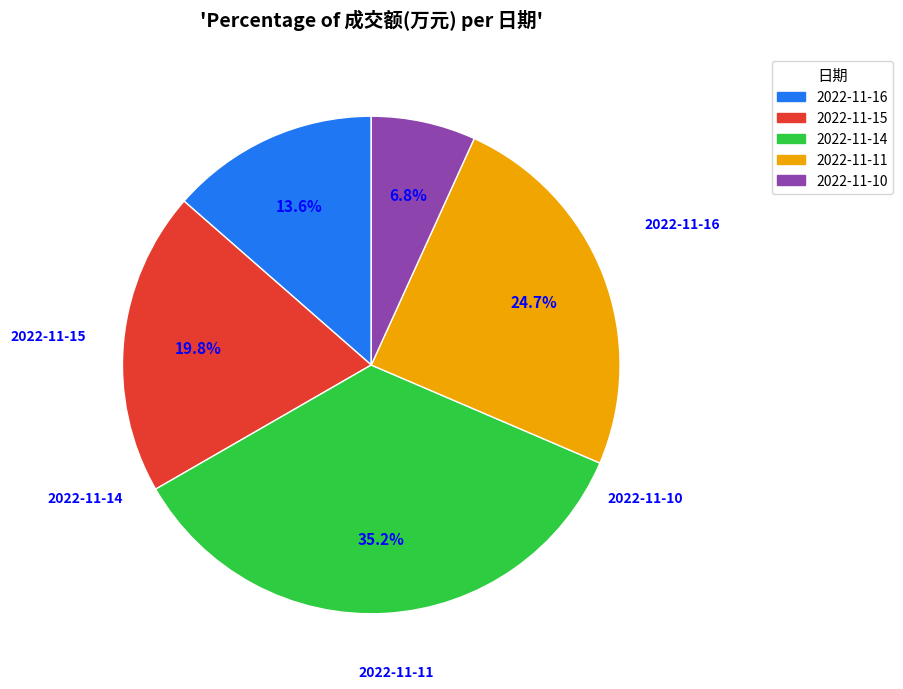

Do 2022-11-11 and 2022-11-14 together represent more than half of the pie?

Yes